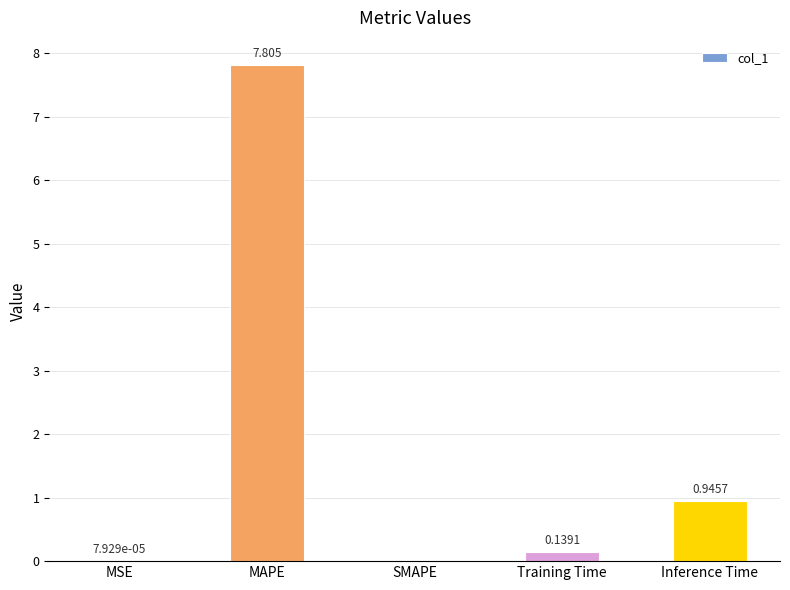

Does the chart contain stacked bars?

No